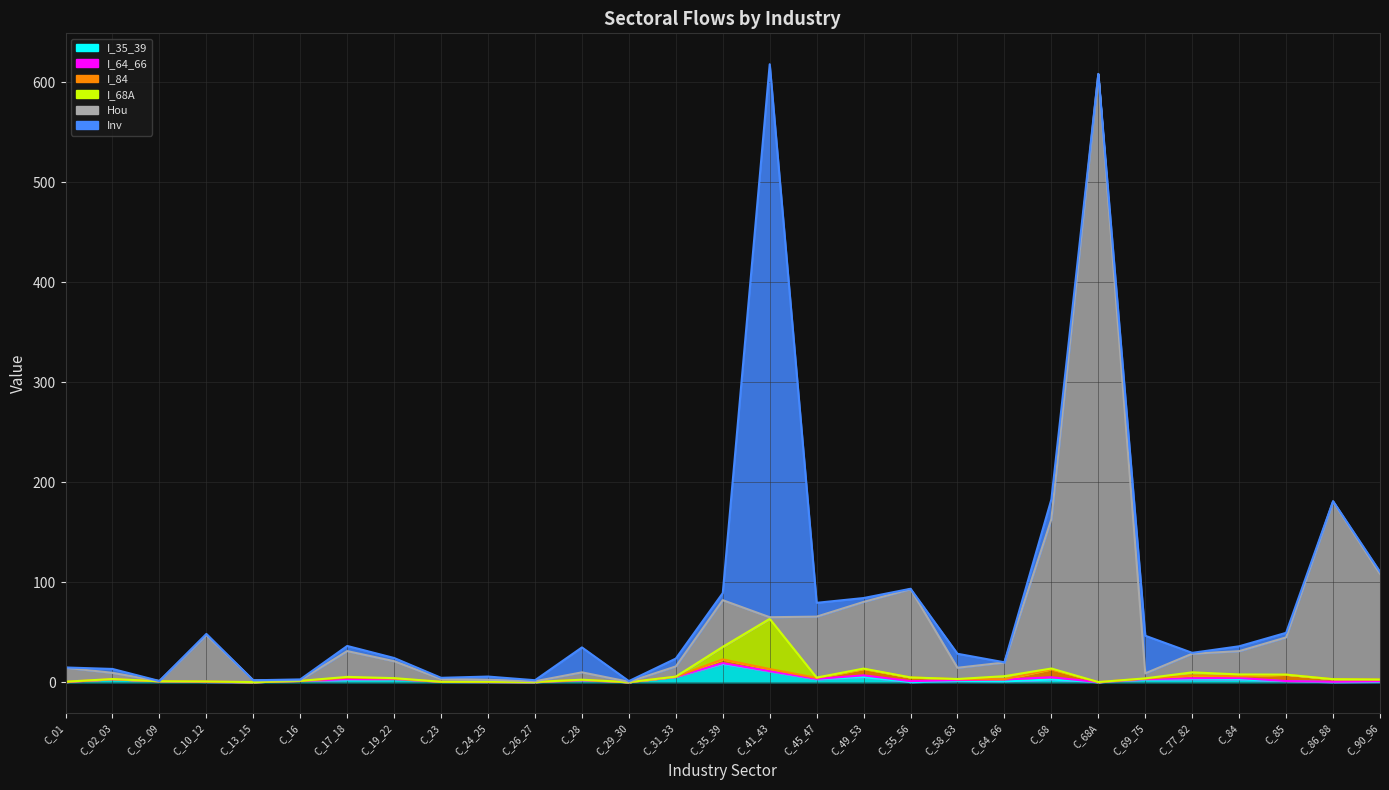

What is the label of the 17th point from the left?

C_45_47